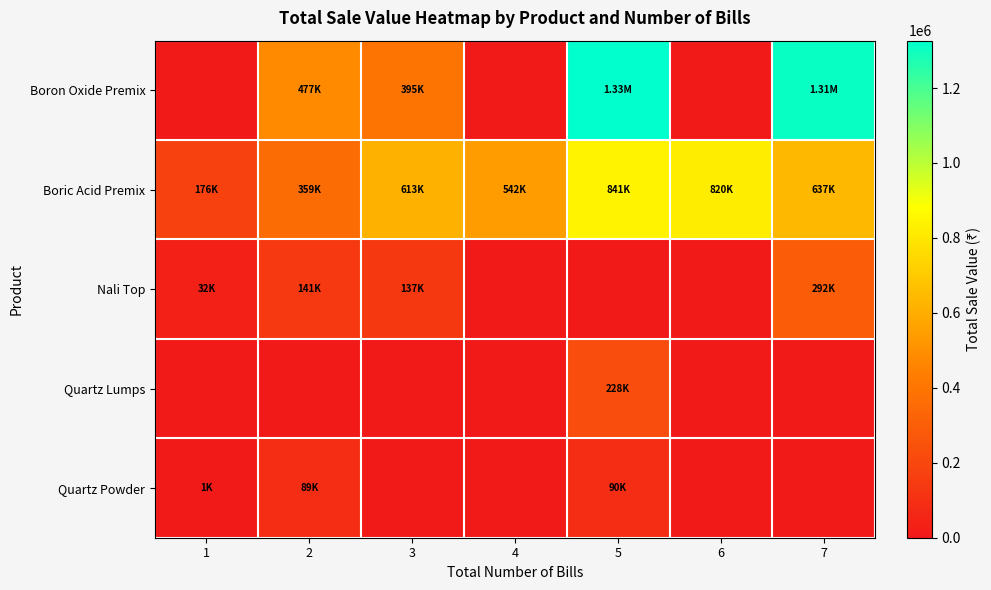

Reading left to right, list all the values displayed in this chart.

Boron Oxide Premix: 1=0.0	2=476832.5	3=395240.0	4=0.0	5=1326375.0	6=0.0	7=1308275.0
Boric Acid Premix: 1=176244.0	2=358792.0	3=613180.0	4=542040.0	5=841335.0	6=820192.0	7=637285.0
Nali Top: 1=31872.0	2=141141.0	3=136760.0	4=0.0	5=0.0	6=0.0	7=292032.0
Quartz Lumps: 1=0.0	2=0.0	3=0.0	4=0.0	5=227650.0	6=0.0	7=0.0
Quartz Powder: 1=800.0	2=89436.0	3=0.0	4=0.0	5=90090.0	6=0.0	7=0.0